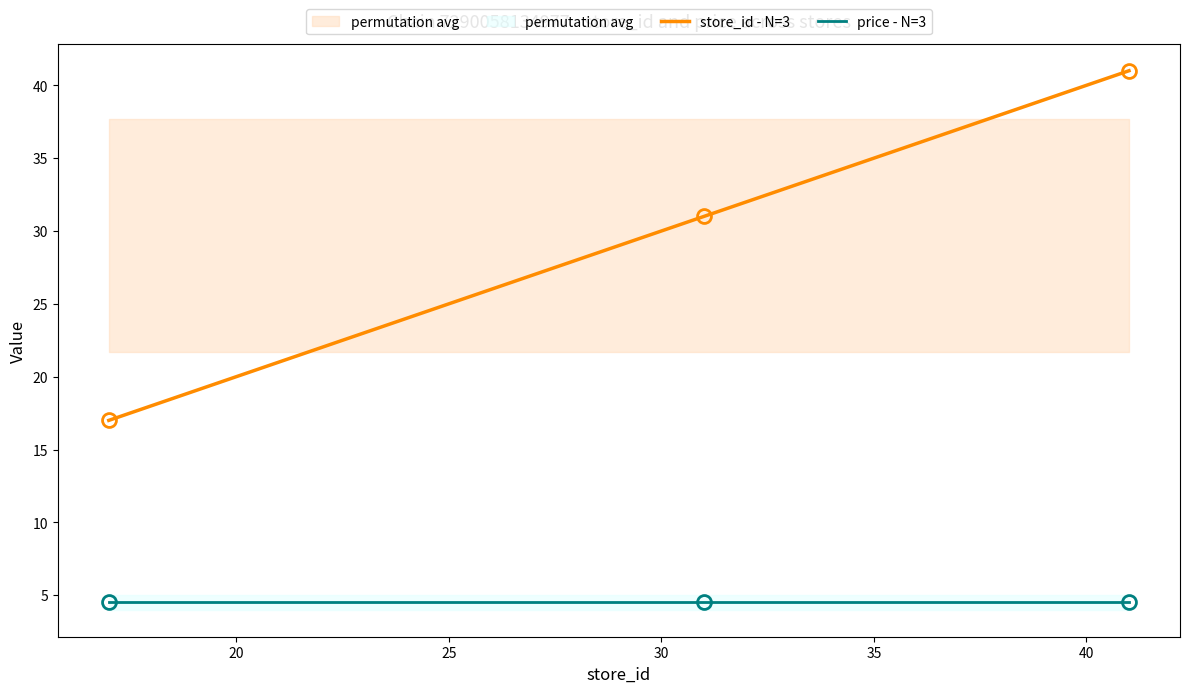

Which series has the widest spread of values?

store_id - N=3